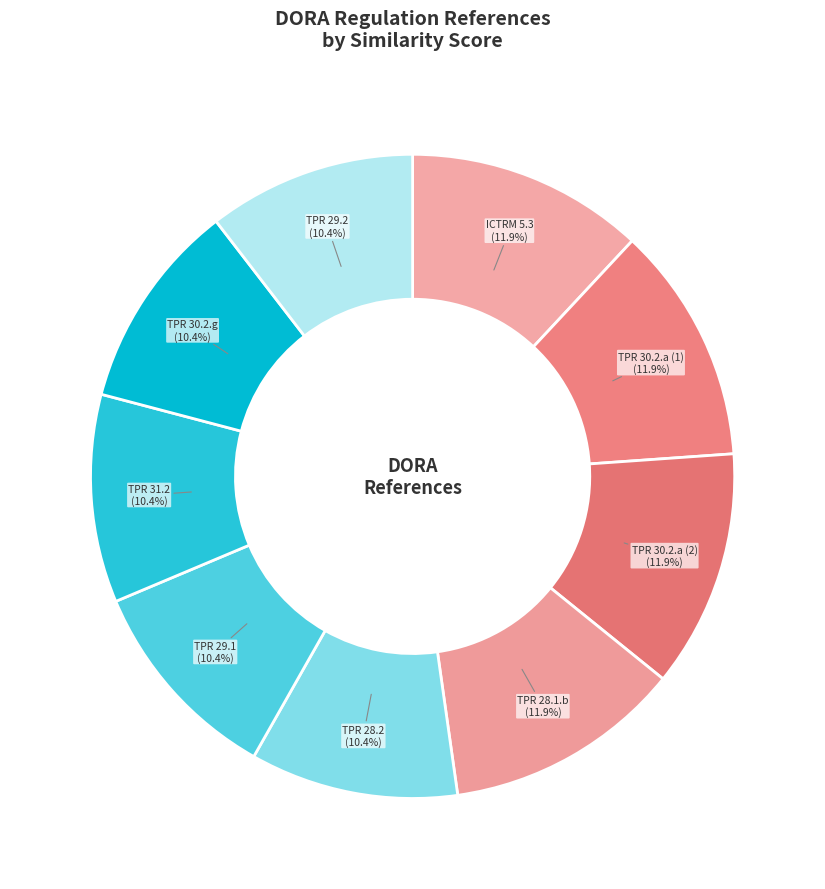

Is there any slice that represents more than half of the pie?

No